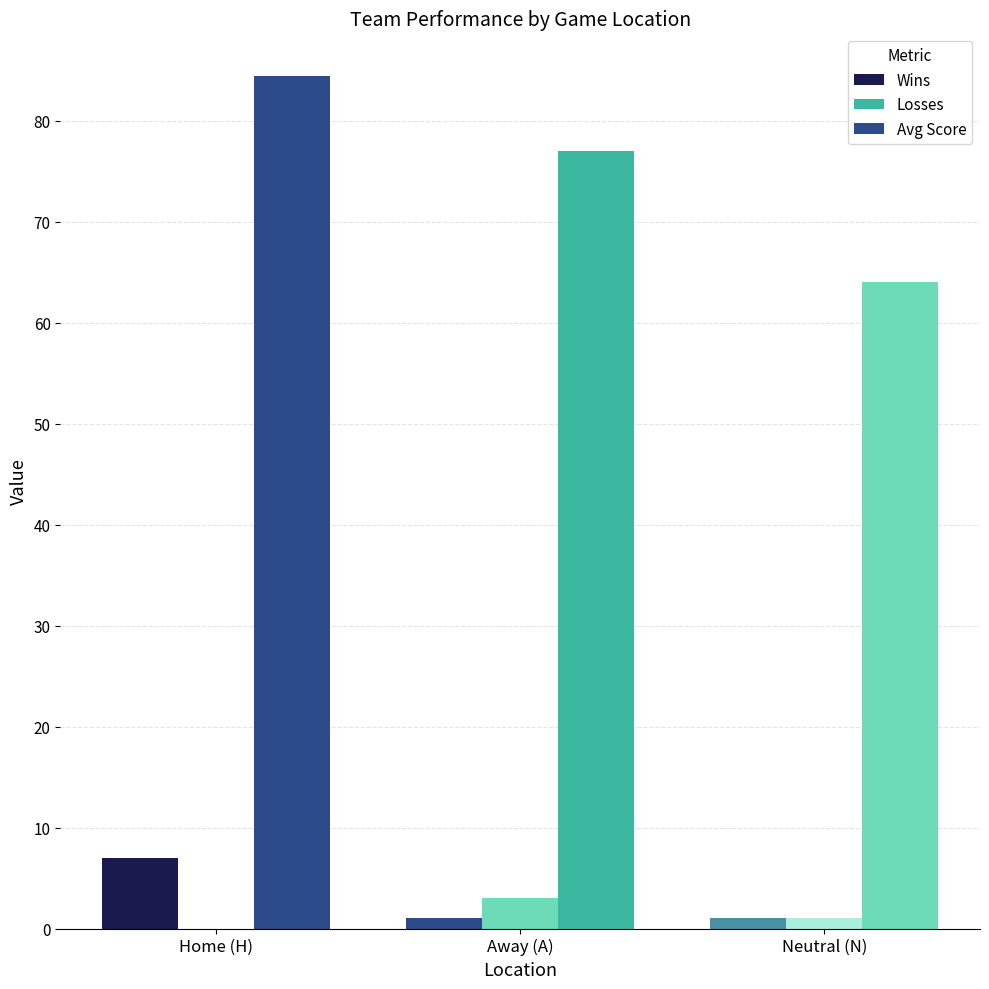

Rank the categories by Losses value from lowest to highest.

Home (H), Neutral (N), Away (A)